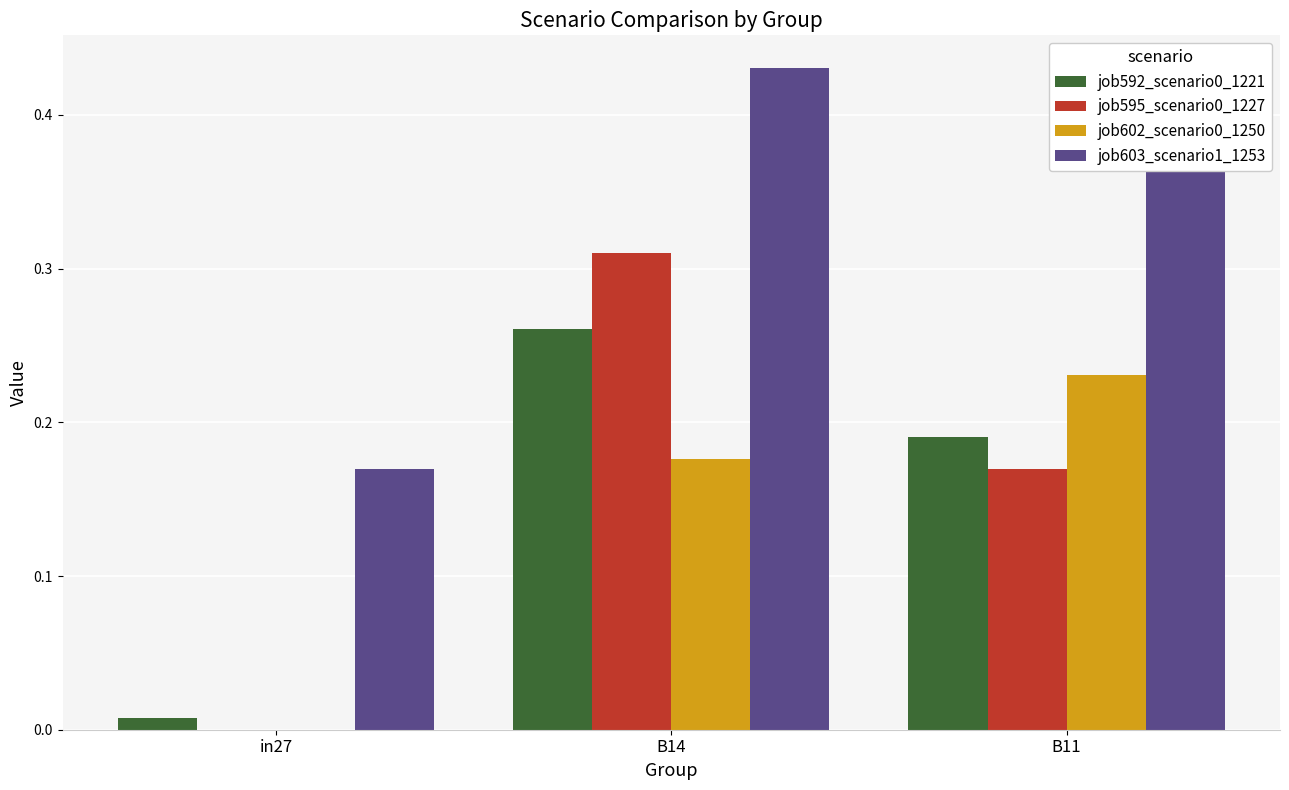

At which label does job595_scenario0_1227 reach its peak?

B14